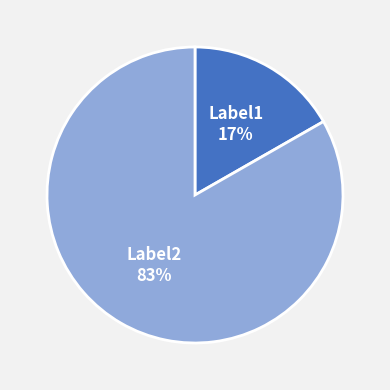

To the nearest percent, what is the combined percentage of Label2 83% and Label1 17%?

100%